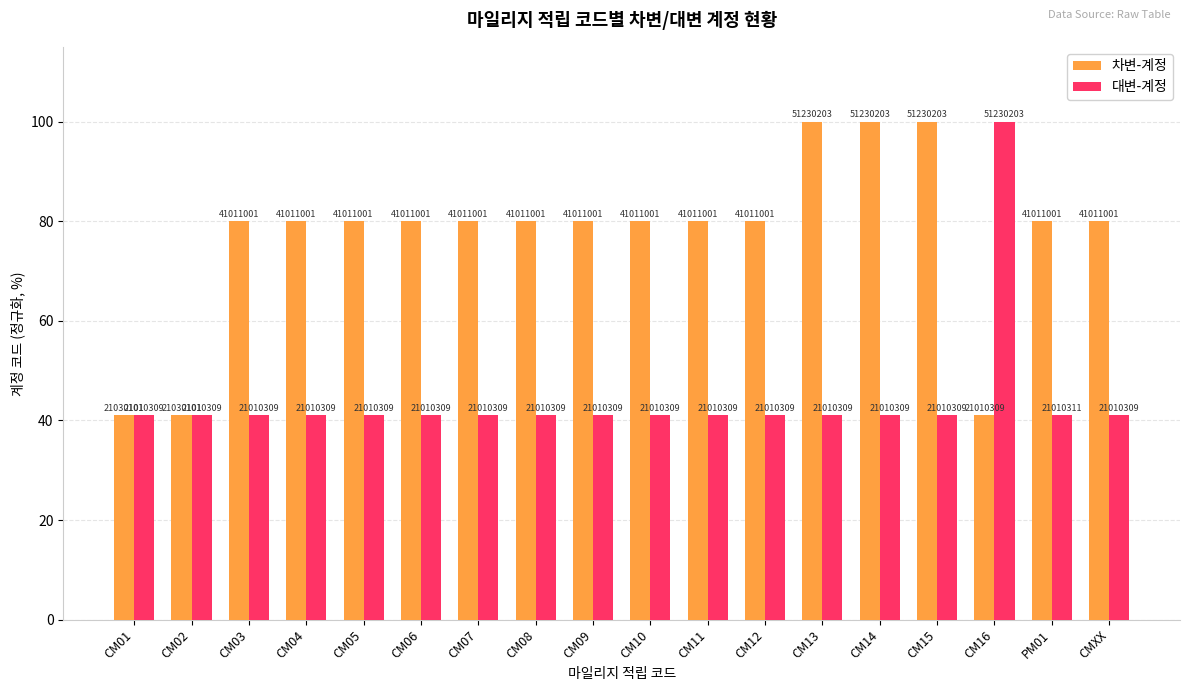

What is the average value of the 차변-계정 series?

76.9